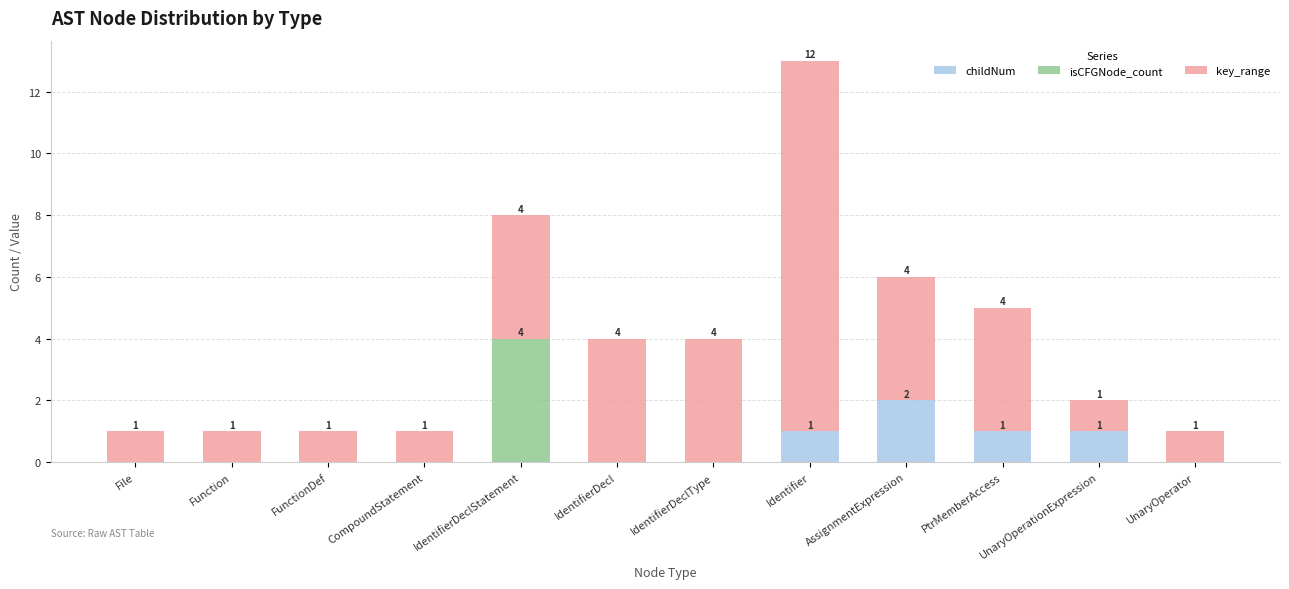

The value of childNum at FunctionDef is 0. True or false?

True